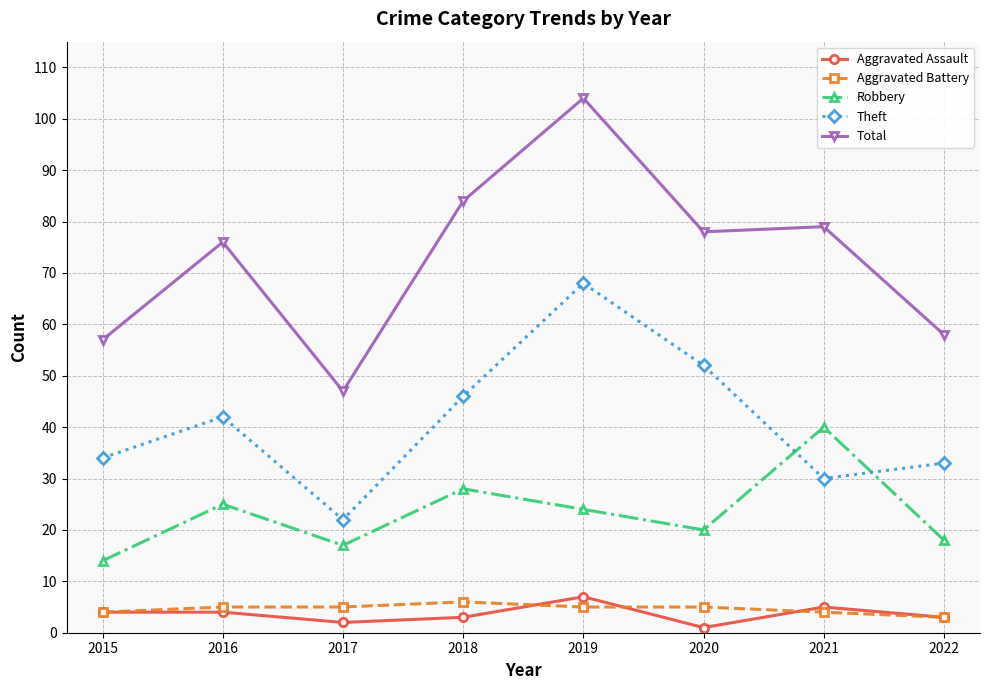

Which series changed the most between 2016 and 2018?

Total